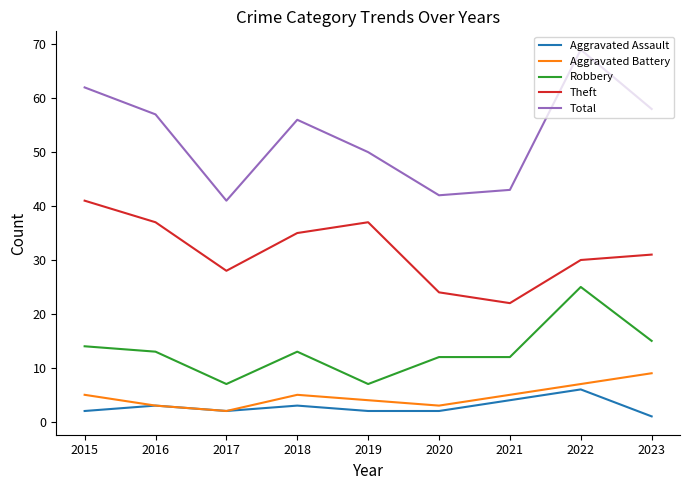

List the series in order of their peak value, lowest first.

Aggravated Assault, Aggravated Battery, Robbery, Theft, Total